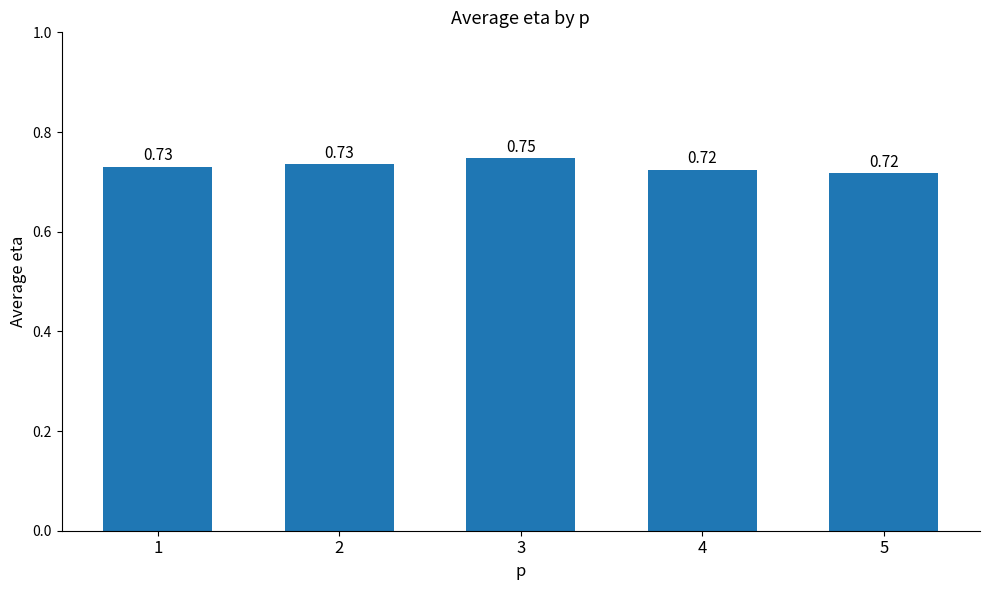

Which label corresponds to the largest value in the chart?

3